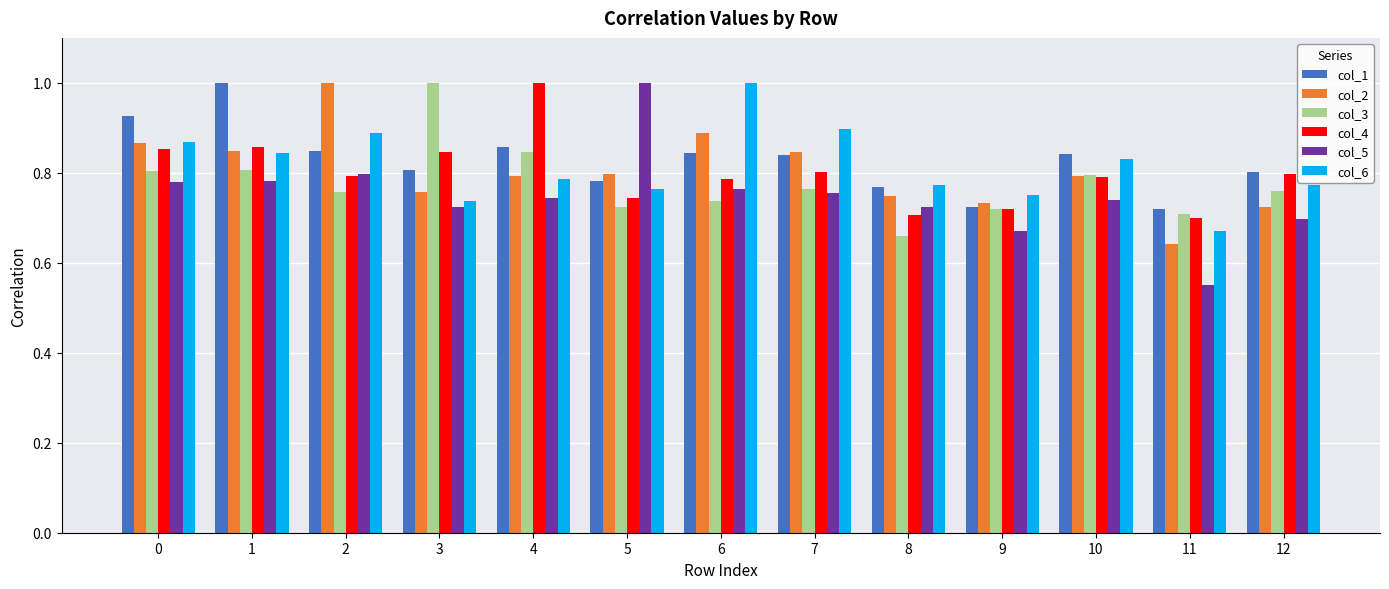

What is the difference between the maximum and minimum values in the col_6 series?

0.3